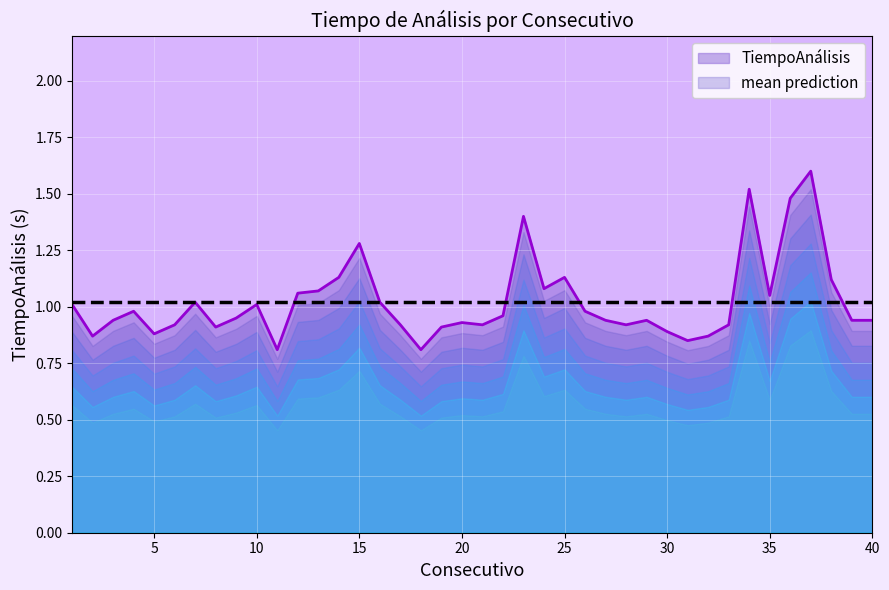

What is the change in value from 25 to 27?

-0.2